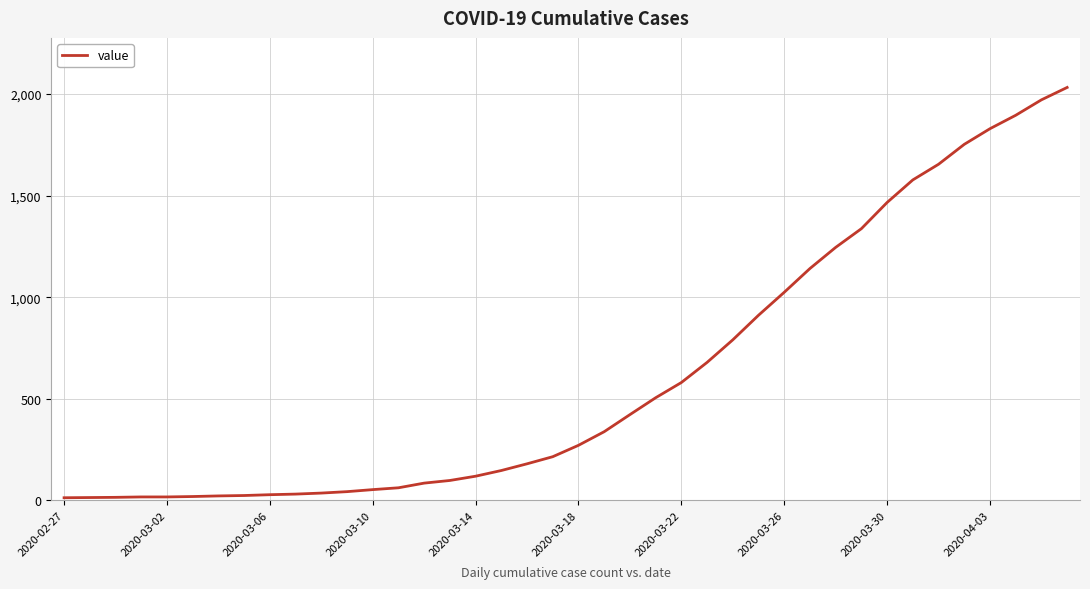

Reading left to right, list all the values displayed in this chart.

13	14	15	17	17	19	22	24	28	31	36	43	53	62	85	98	119	147	180	215	271	338	422	505	580	679	790	911	1024	1141	1245	1337	1466	1577	1654	1752	1829	1895	1971	2032